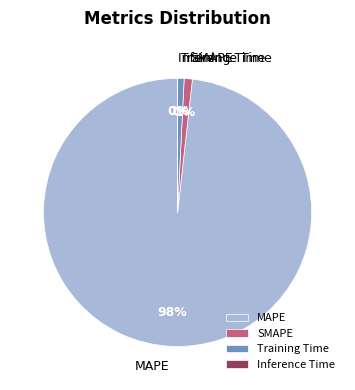

Which category has the biggest portion of the pie?

MAPE